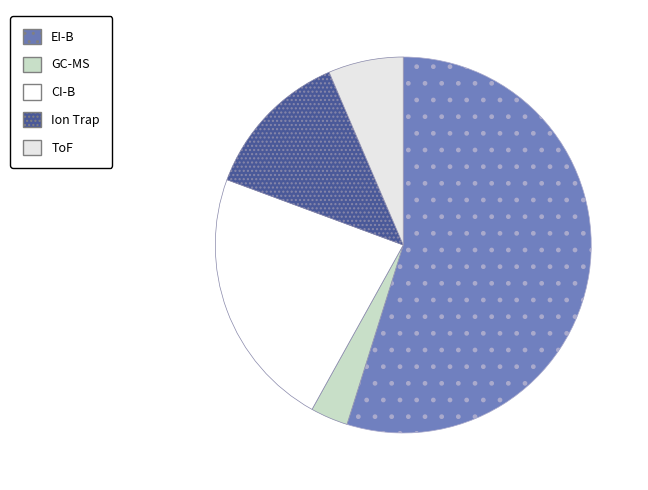

What is the ratio of the value at EI-B to the value at CI-B?

2.4